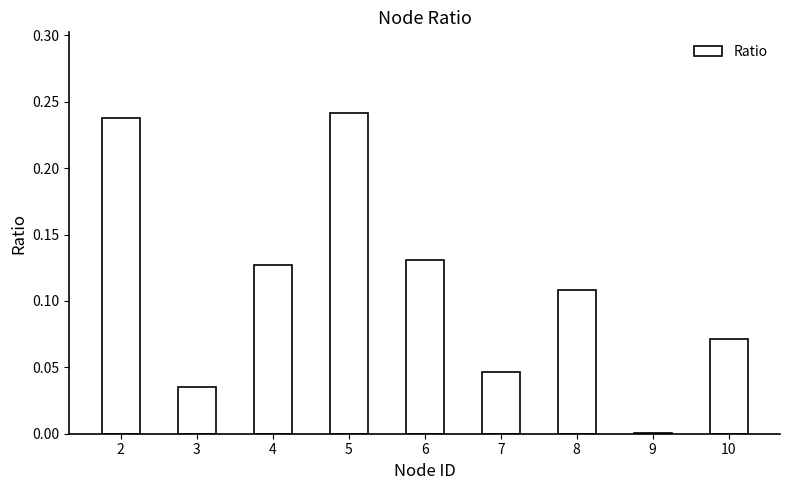

The chart shows a value of 0.1 at 7. True or false?

False